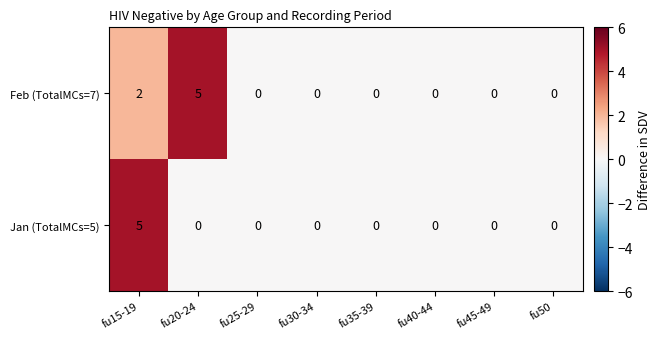

What value does the Feb (TotalMCs=7) series have at fu20-24?

5